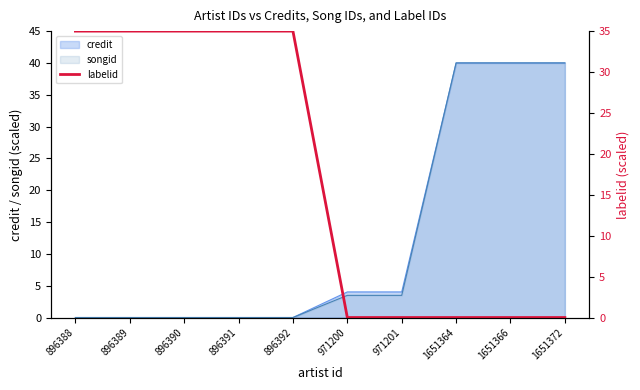

Which category has the lowest value across all series?

971200